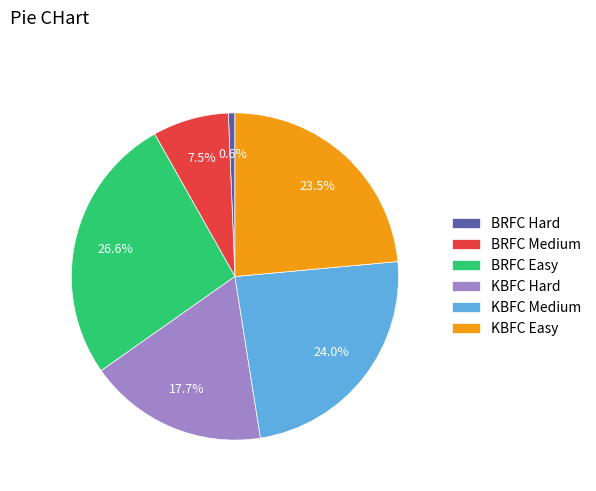

Which category has the smallest portion of the pie?

BRFC Hard